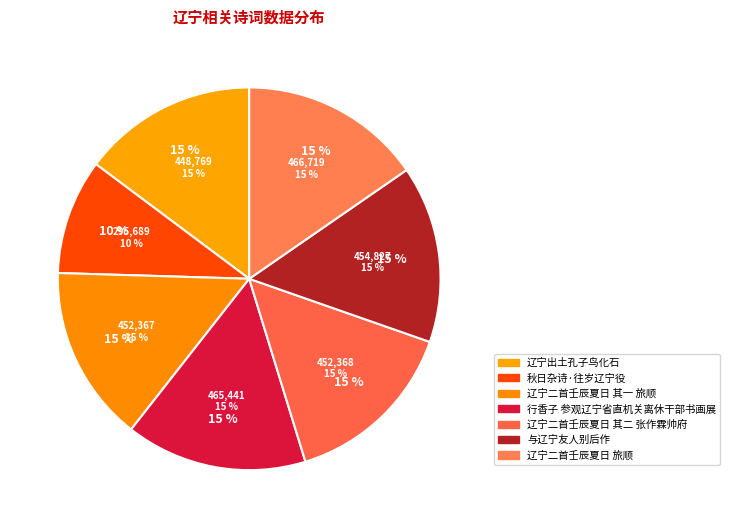

Which category has the smallest portion of the pie?

秋日杂诗·往岁辽宁役